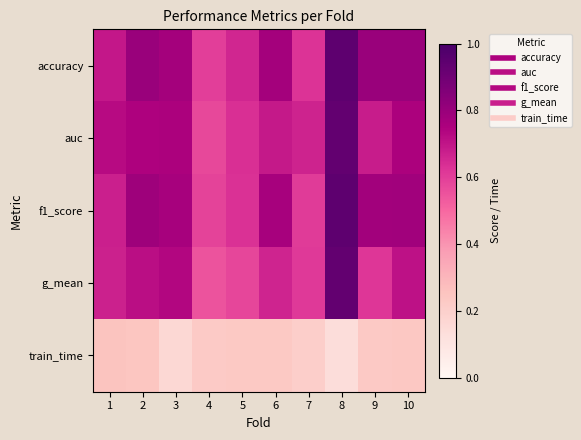

Reading right to left, list all the values displayed in this chart.

accuracy: 10=0.8	9=0.8	8=0.9	7=0.6	6=0.8	5=0.7	4=0.6	3=0.8	2=0.8	1=0.7
auc: 10=0.8	9=0.7	8=0.9	7=0.7	6=0.7	5=0.6	4=0.6	3=0.8	2=0.7	1=0.7
f1_score: 10=0.8	9=0.8	8=0.9	7=0.6	6=0.8	5=0.6	4=0.6	3=0.8	2=0.8	1=0.7
g_mean: 10=0.7	9=0.6	8=0.9	7=0.6	6=0.7	5=0.6	4=0.5	3=0.7	2=0.7	1=0.7
train_time: 10=0.2	9=0.2	8=0.1	7=0.2	6=0.2	5=0.2	4=0.2	3=0.2	2=0.2	1=0.3